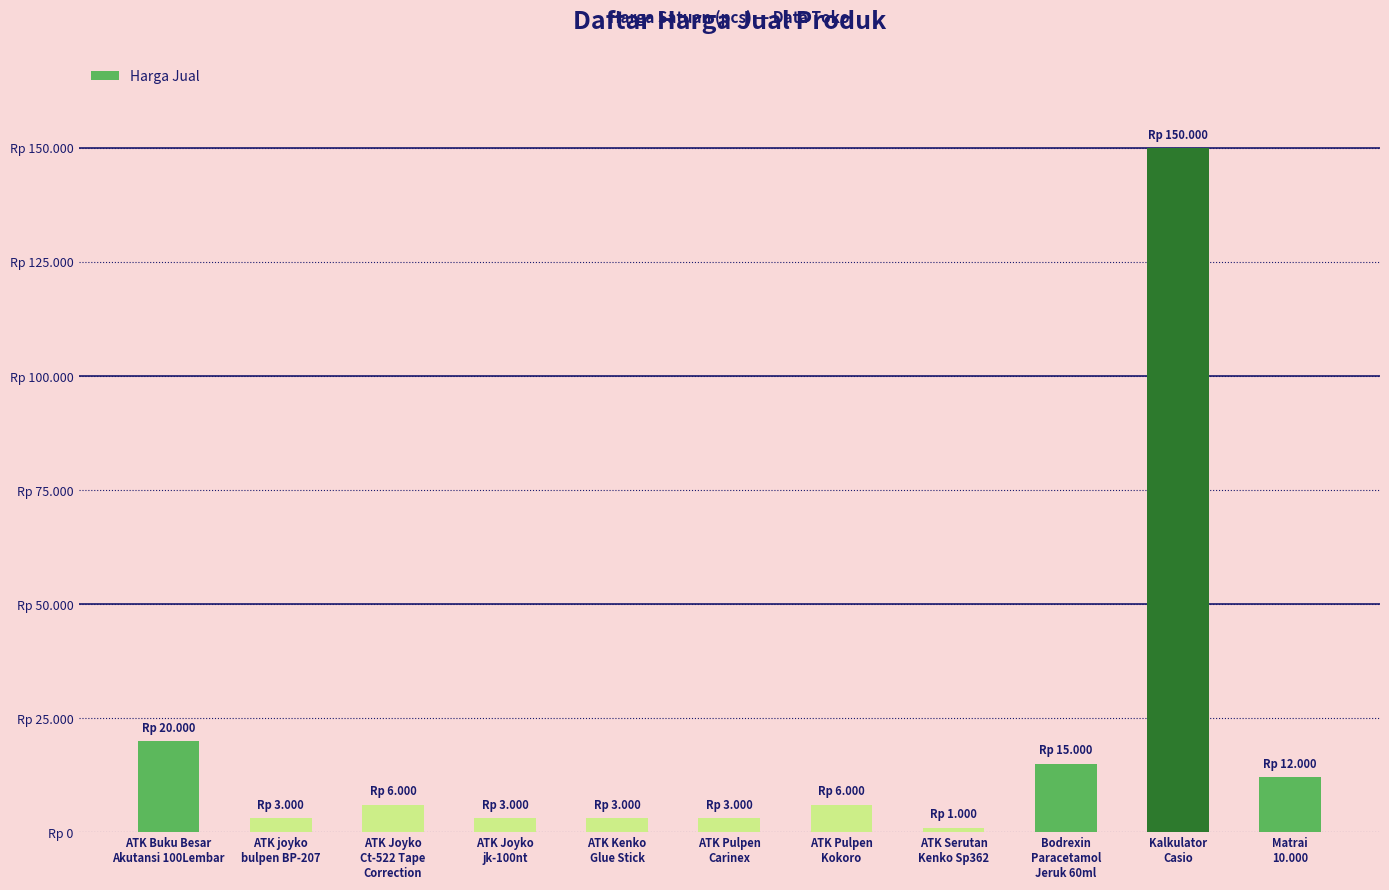

What is the sum of the values at ATK Kenko
Glue Stick and ATK Buku Besar
Akutansi 100Lembar?

23000